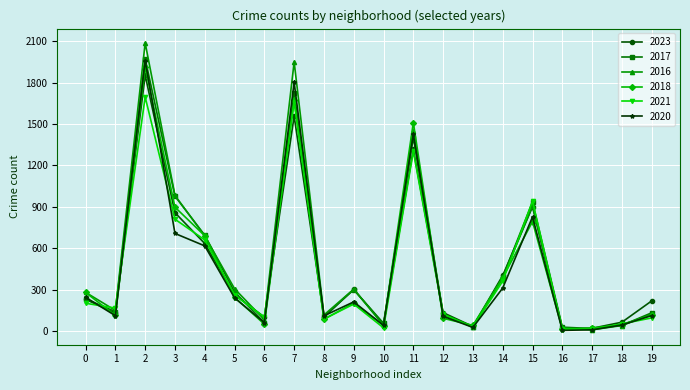

Is the value of 2016 at 1 greater than the value of 2018 at 12?

Yes